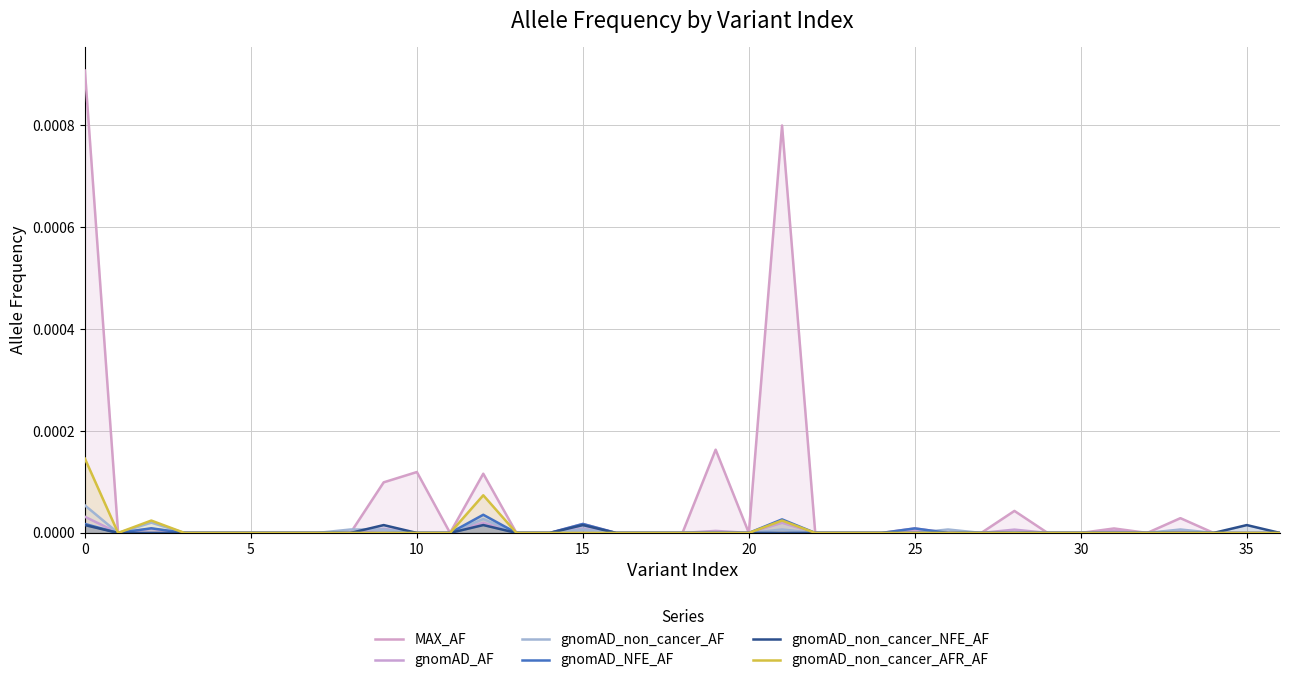

Rank the series by their maximum value, from lowest to highest.

gnomAD_non_cancer_NFE_AF, gnomAD_AF, gnomAD_NFE_AF, gnomAD_non_cancer_AF, gnomAD_non_cancer_AFR_AF, MAX_AF